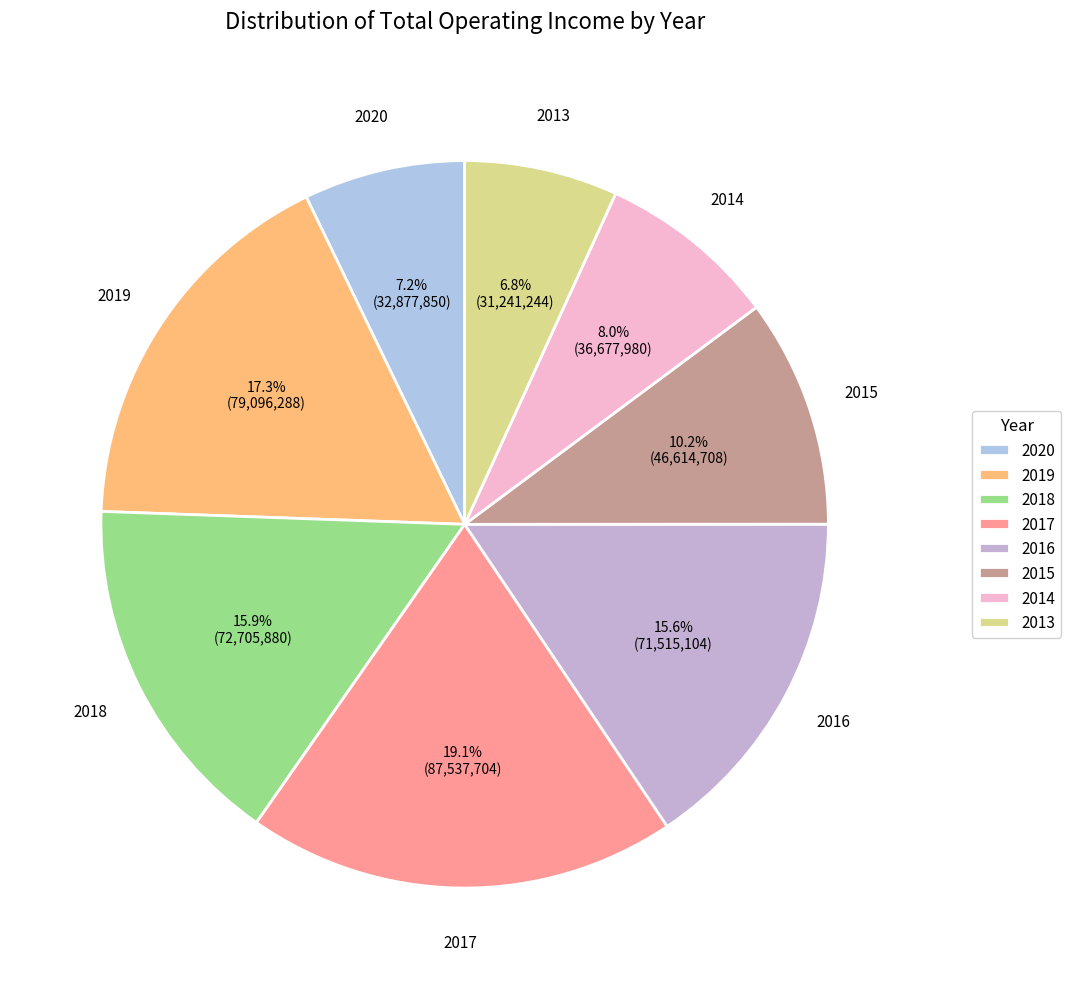

Combined, what portion of the pie is 2017 and 2014?

27.1%